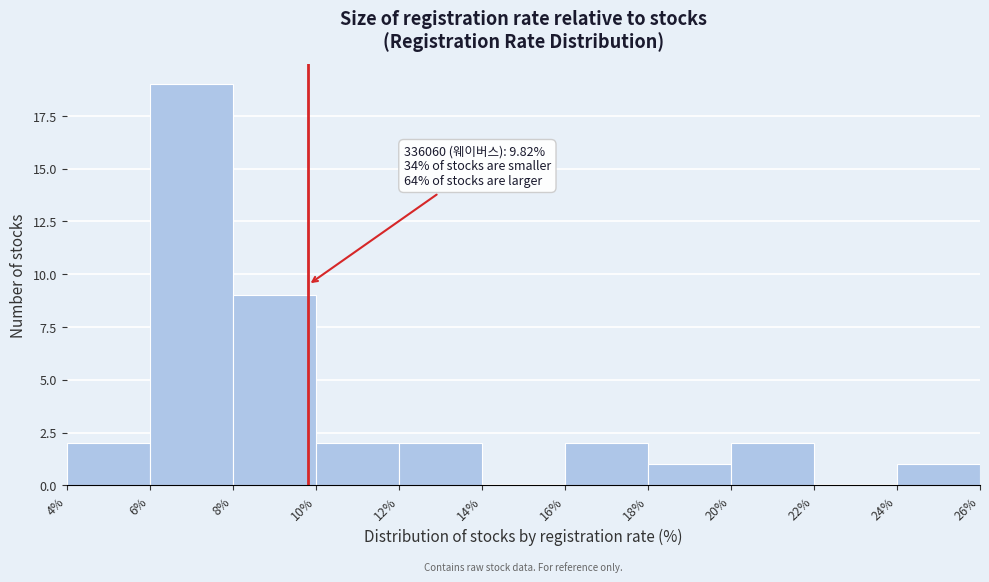

Which range on the x-axis has the tallest bar?

6% to 8%